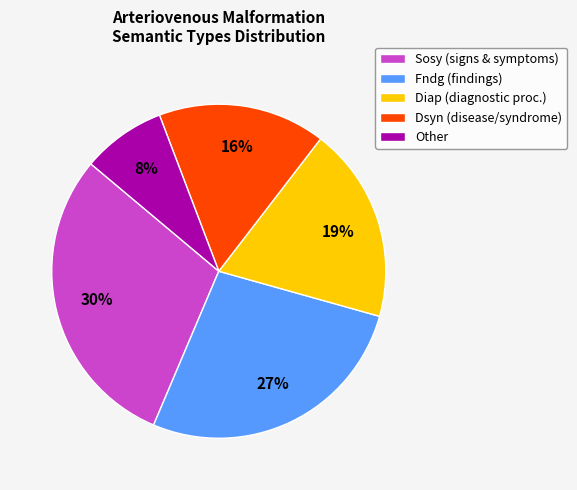

Combined, do Fndg (findings) and Sosy (signs & symptoms) account for over 50%?

Yes